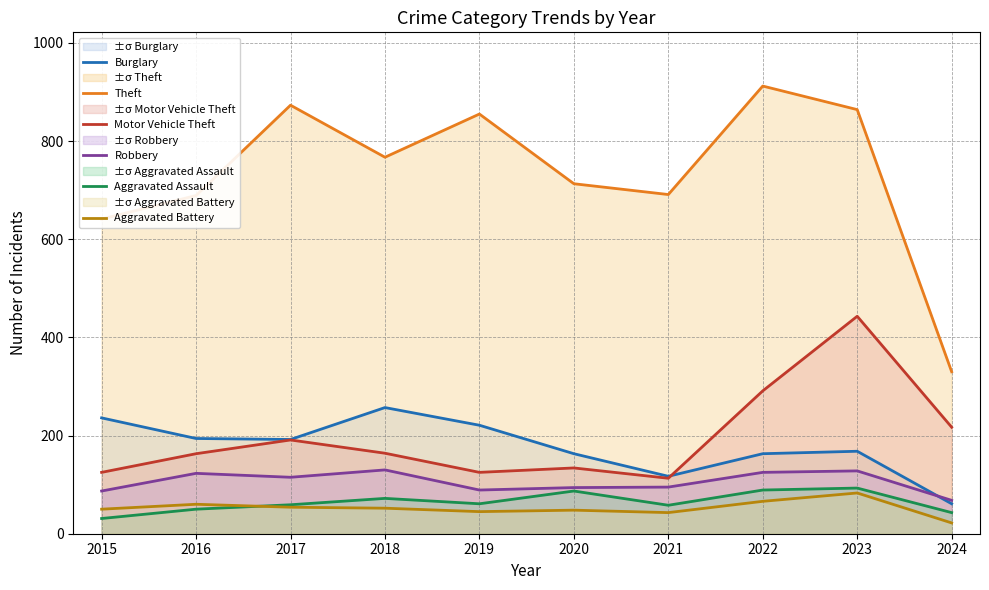

What is the value of the Theft point at the 4th from the left?

767